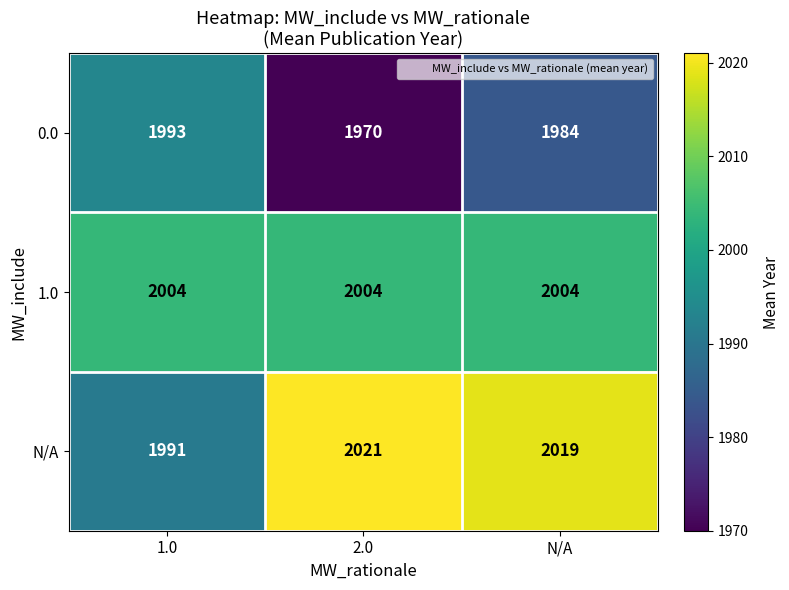

What is the maximum value shown in the chart?

2021